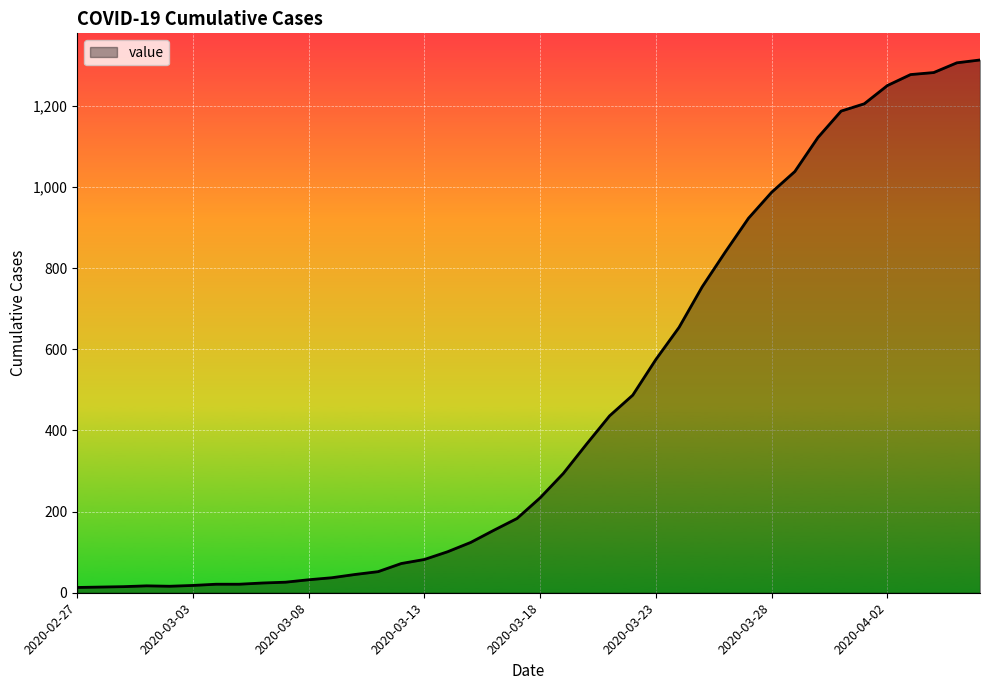

What is the maximum value shown in the chart?

1313